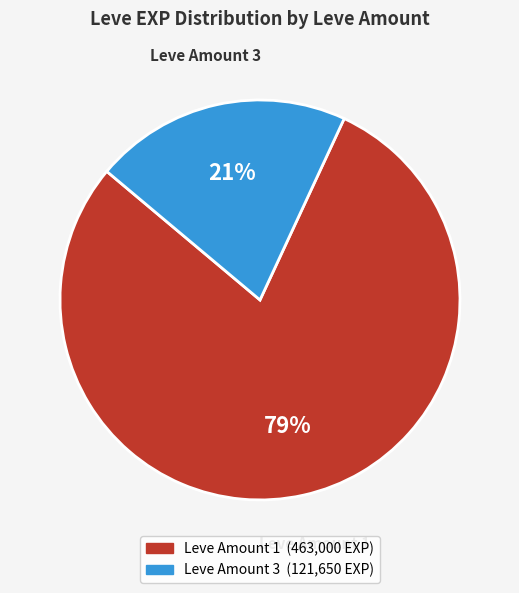

Is there any slice that represents more than half of the pie?

Yes